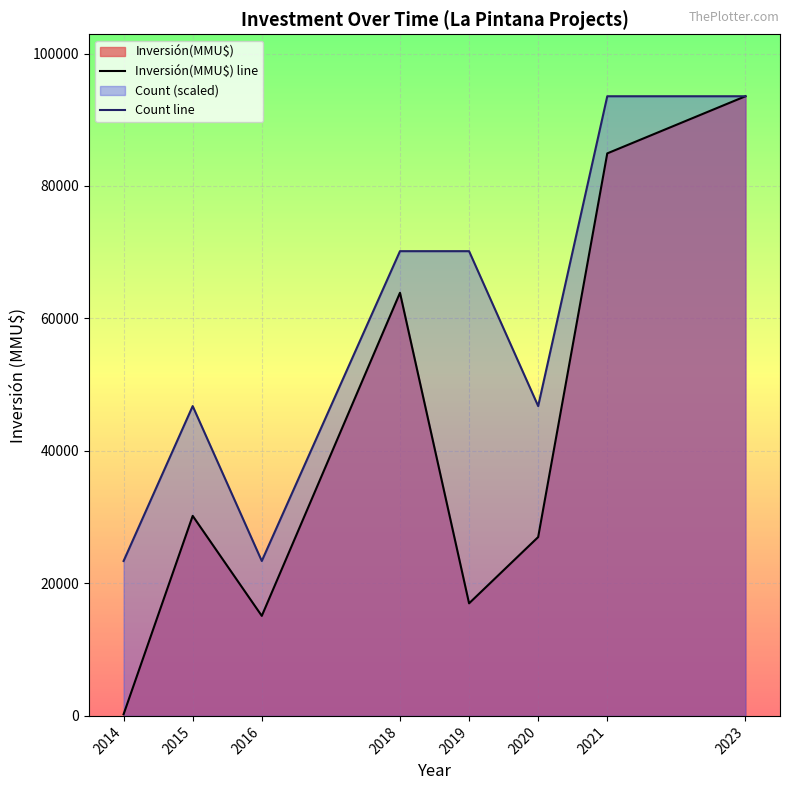

True or false: Inversión(MMU$) line has a value of 36131.2 at 2023.

False